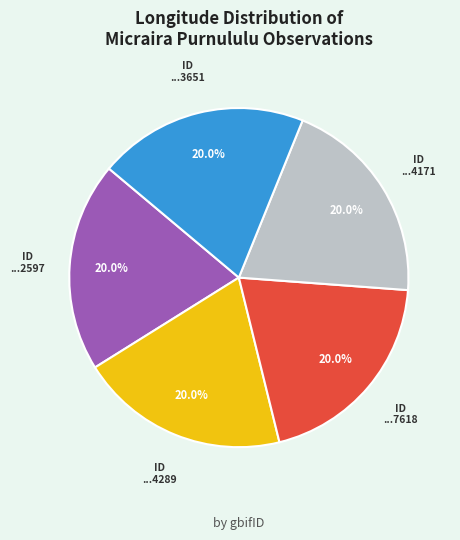

Does any single category account for the majority?

No